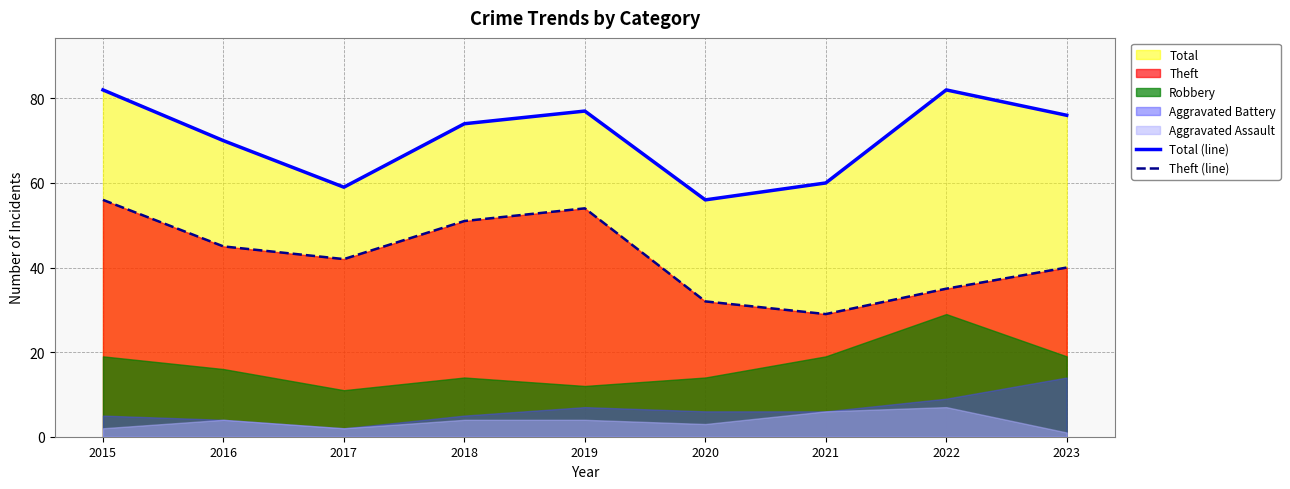

Is the value of Total (line) at 2015 greater than the value of Theft (line) at 2021?

Yes